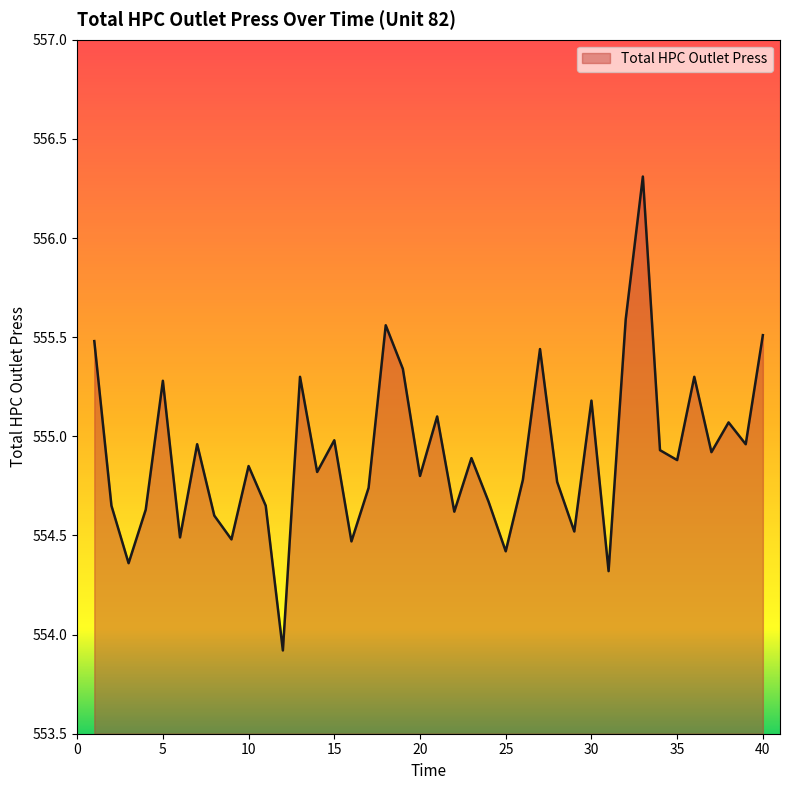

What is the minimum value shown in the chart?

553.9